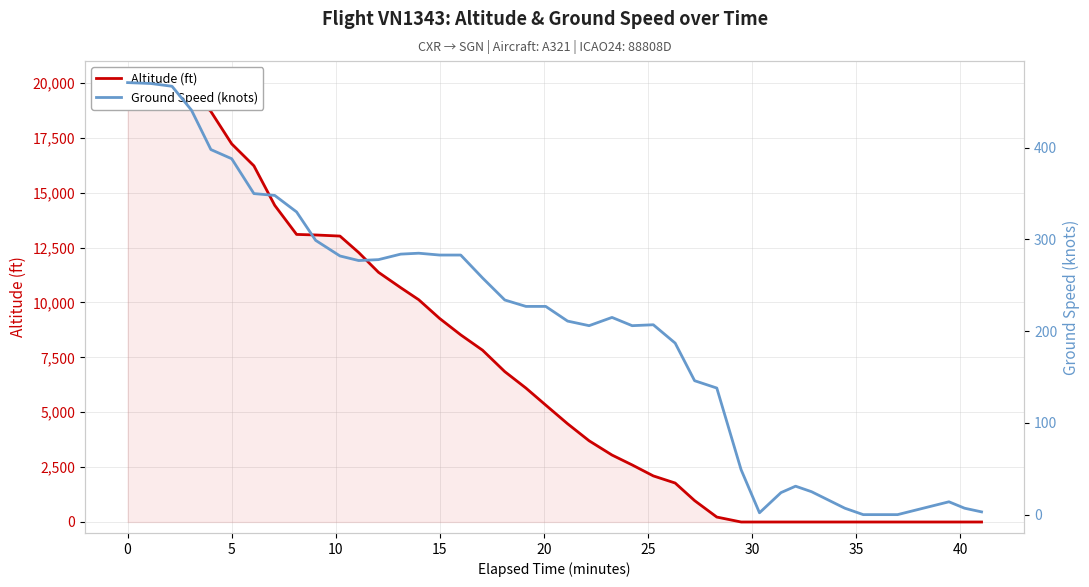

How many values in the altitude series exceed 6100?

19